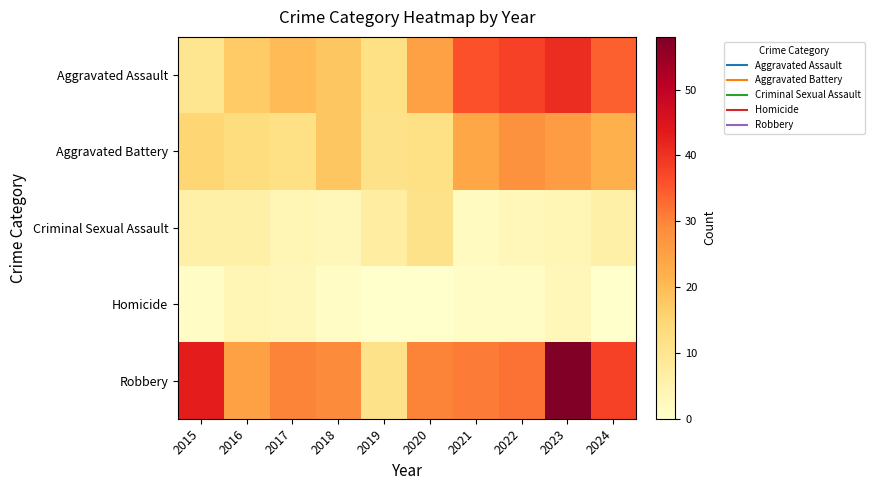

Which category has the lowest value across all series?

2019